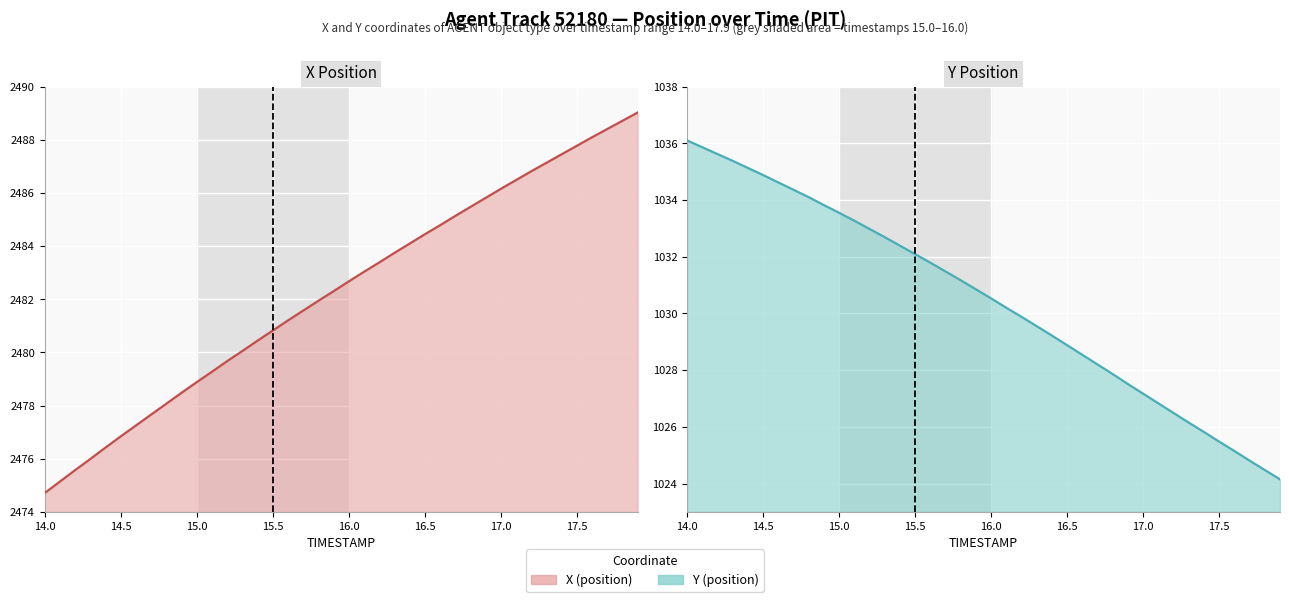

True or false: Y line and X line cross at least once.

False